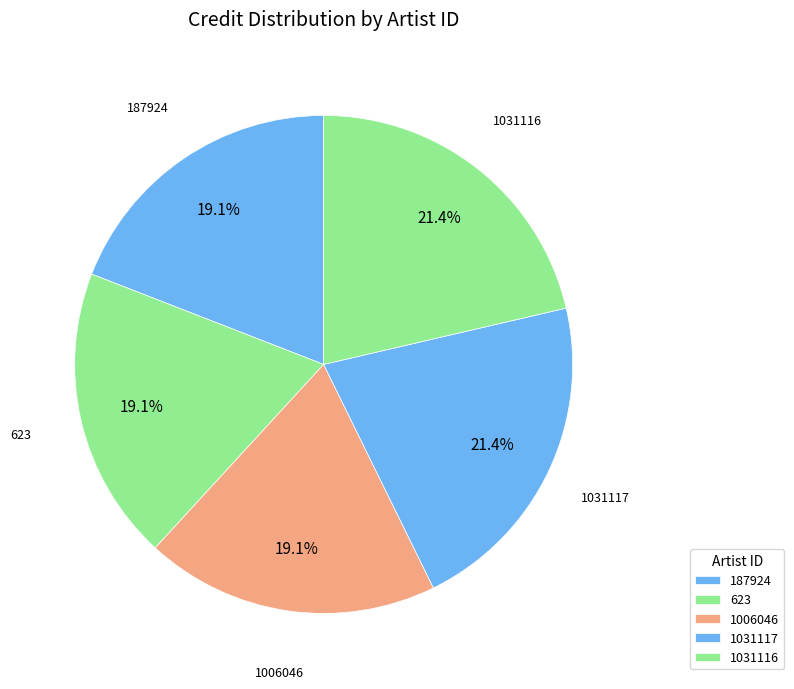

Is there any slice that represents more than half of the pie?

No